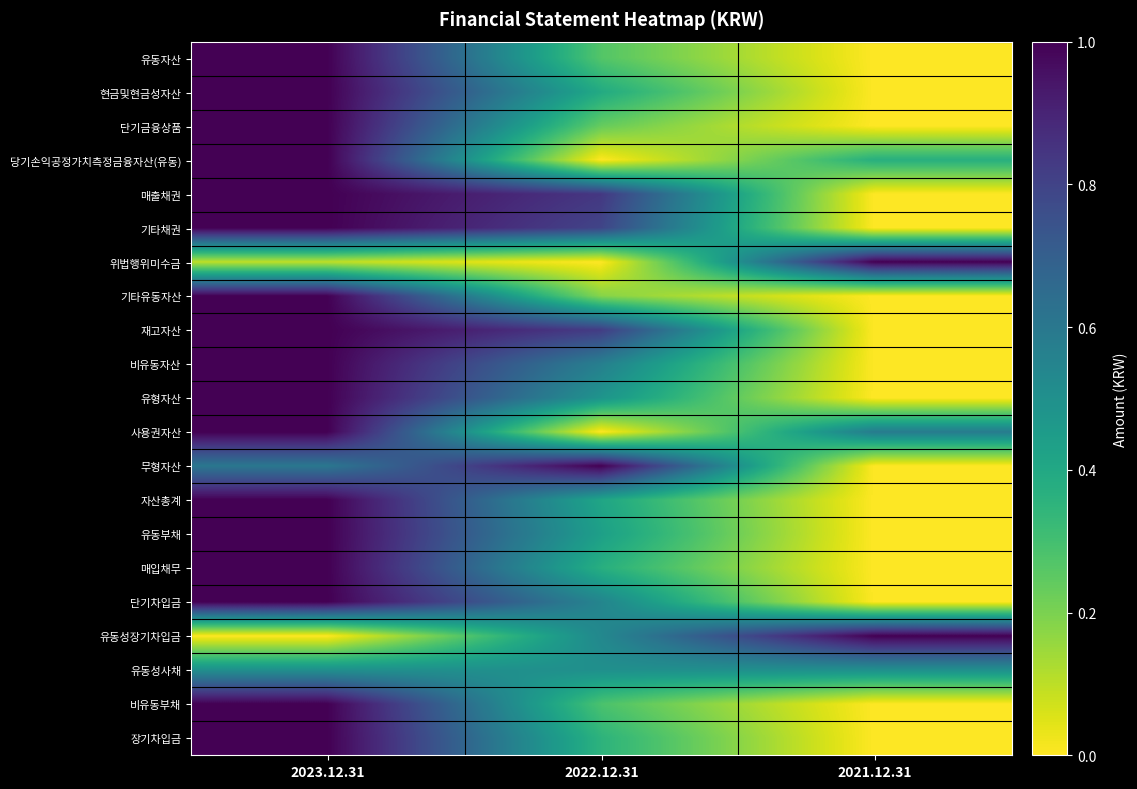

Which series has the widest spread of values?

유동자산